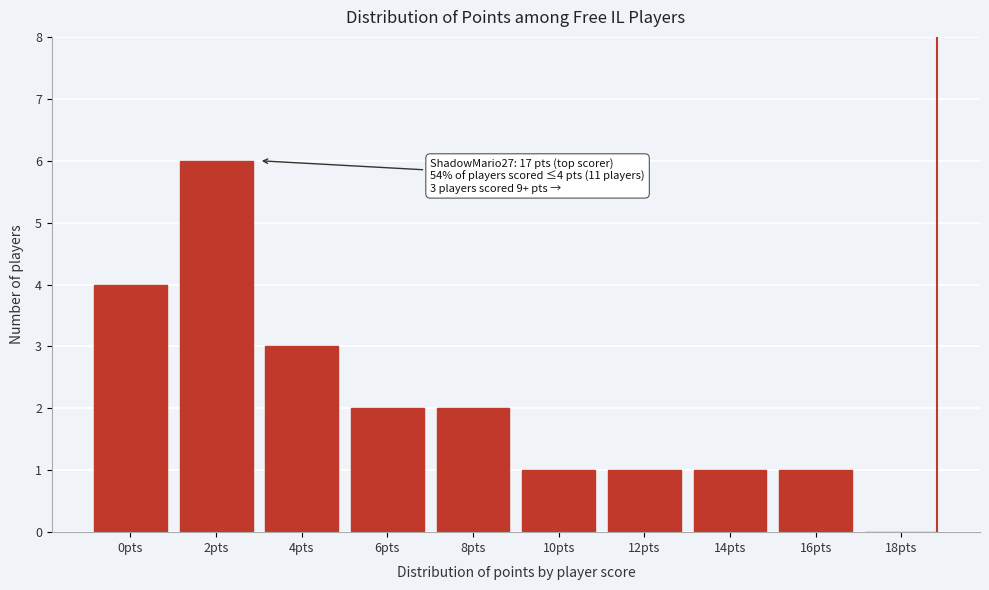

Reading left to right, transcribe all the data shown in this chart.

0pts=4	2pts=6	4pts=3	6pts=2	8pts=2	10pts=1	12pts=1	14pts=1	16pts=1	18pts=0